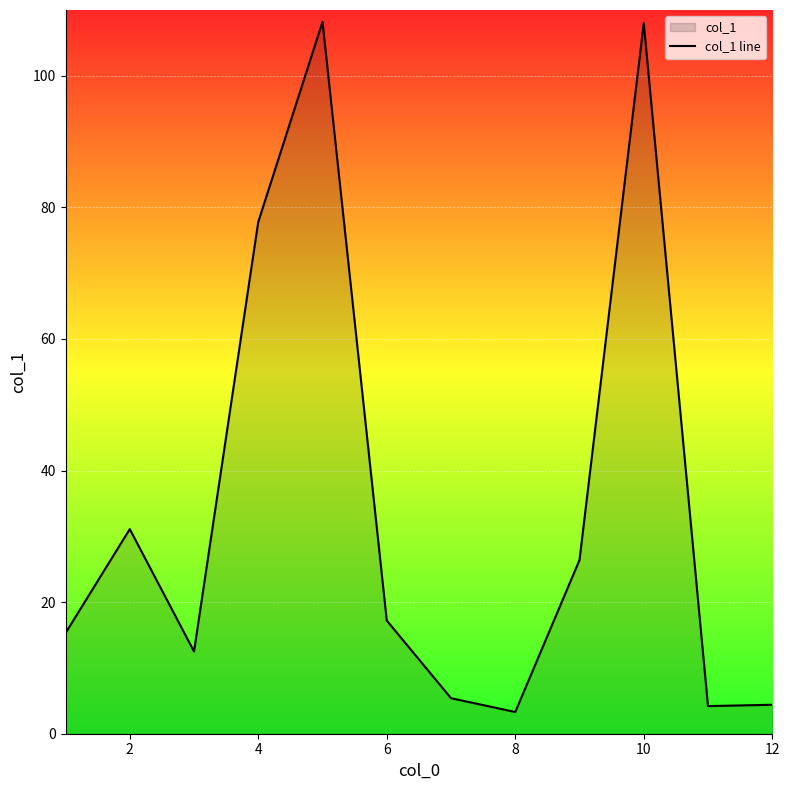

Approximately how many times larger is the value at 2 compared to 12?

7.1